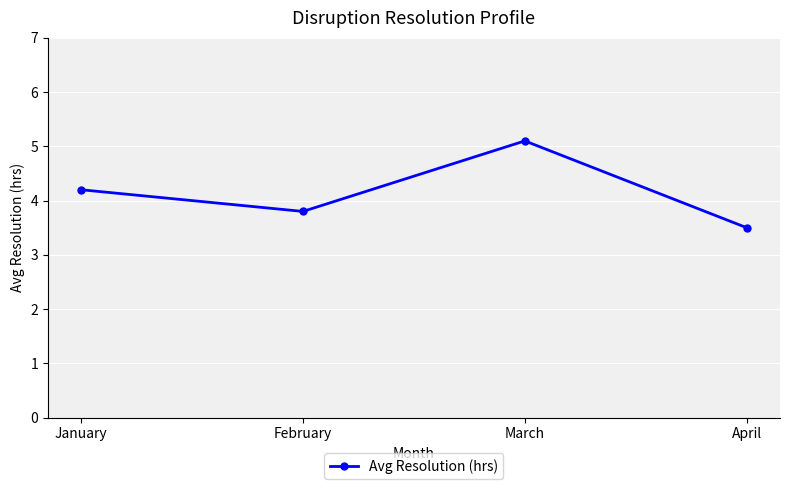

What is the average value?

4.2